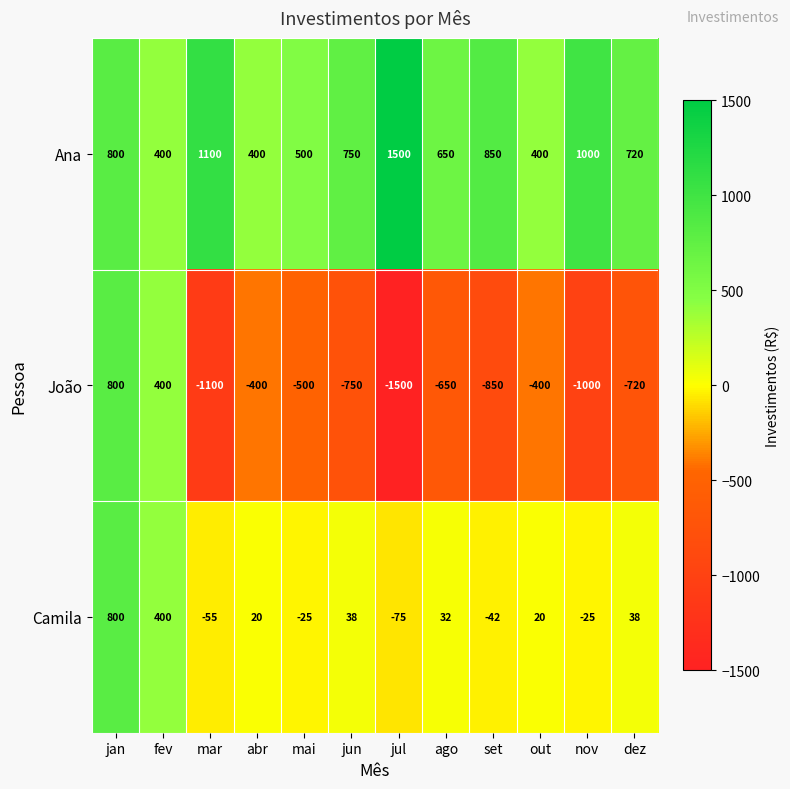

The value of João at mai is -184. True or false?

False